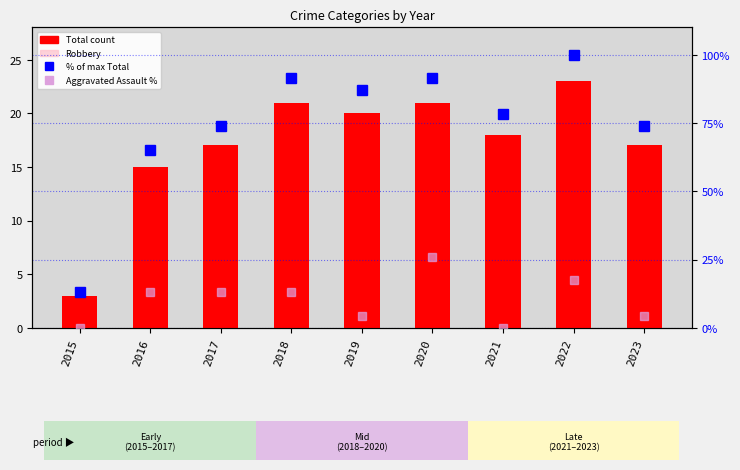

How many categories are shown in the chart?

9